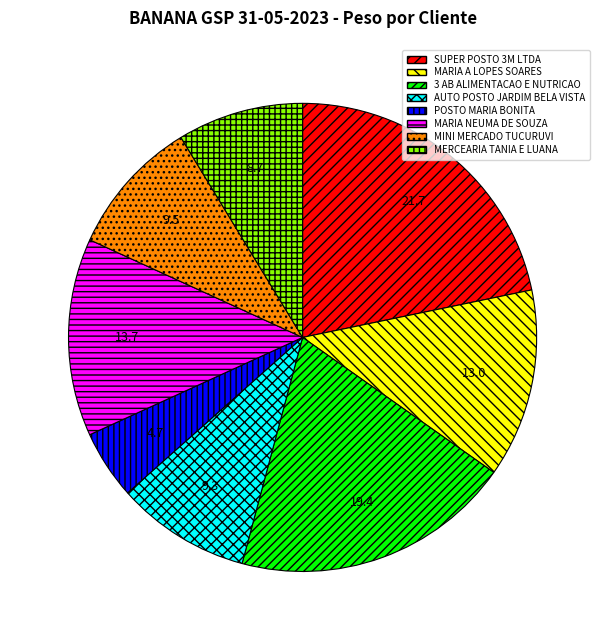

Is it true that POSTO MARIA BONITA is 5% of the pie?

True